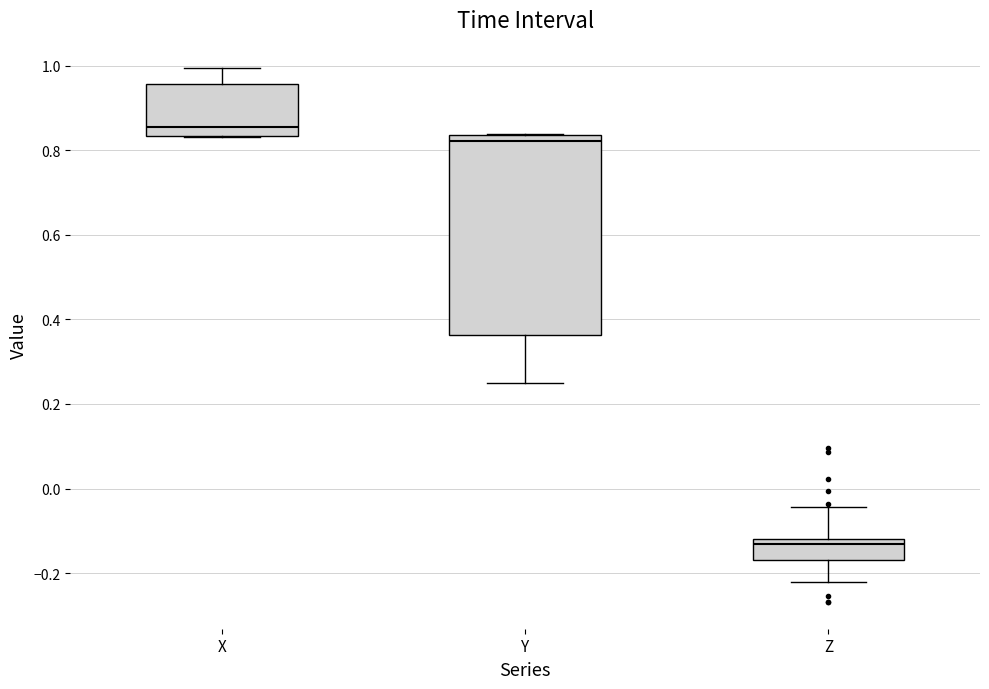

Comparing the boxes themselves (not the whiskers), which one is the tallest?

Y